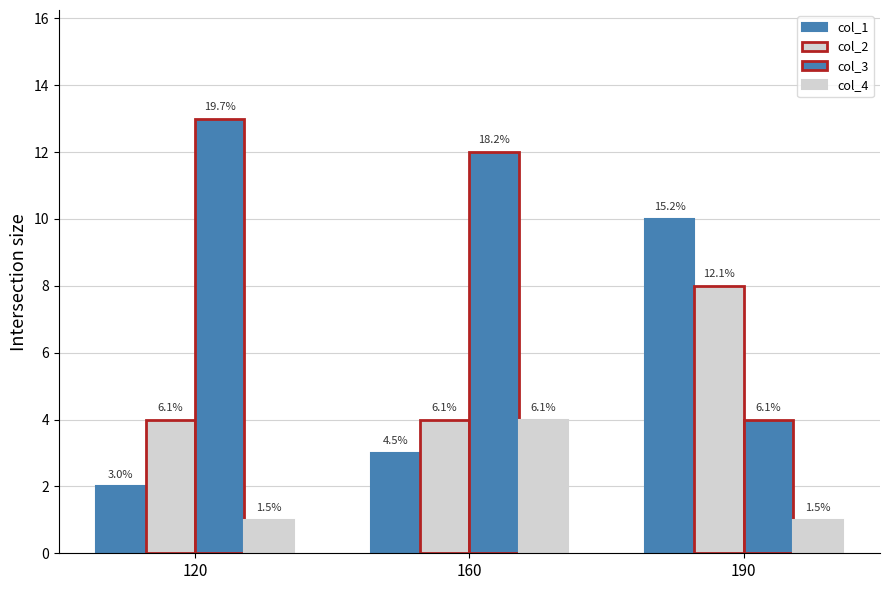

Which series has the largest range (max minus min)?

col_3